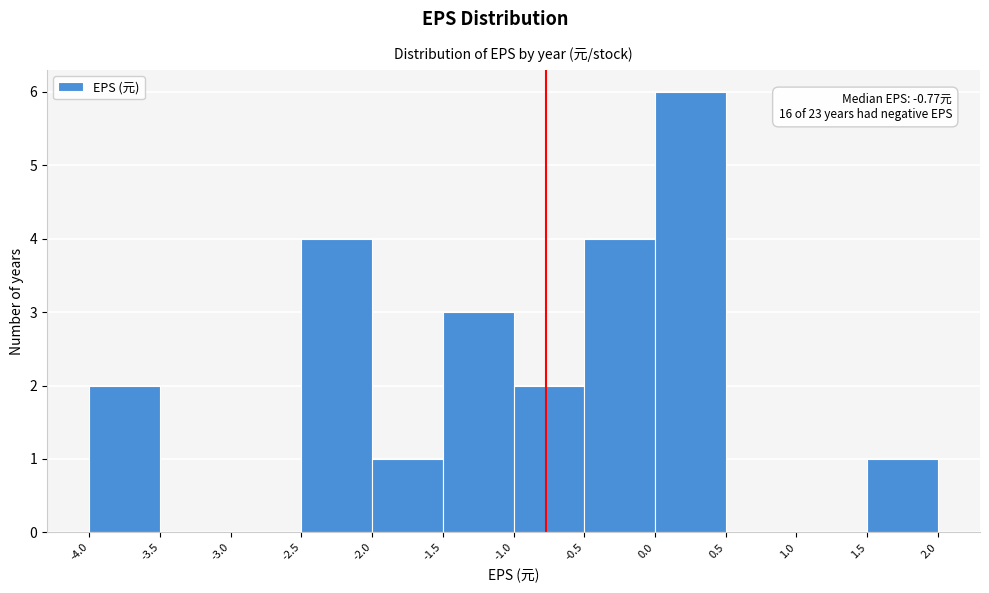

Over which range of the x-axis is the bar tallest?

0.0 to 0.5